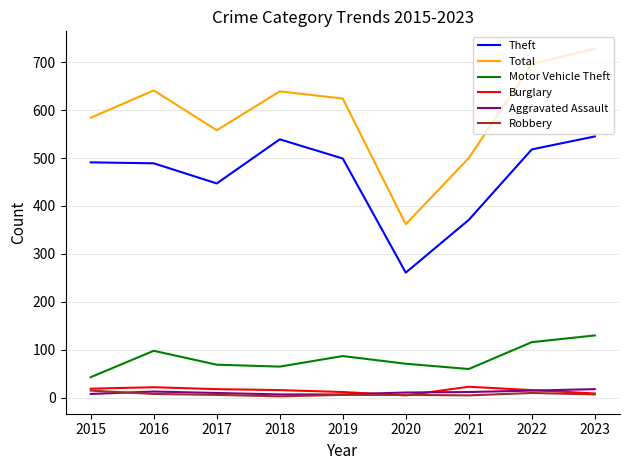

What is the sum of the Robbery values at 2023 and 2018?

10